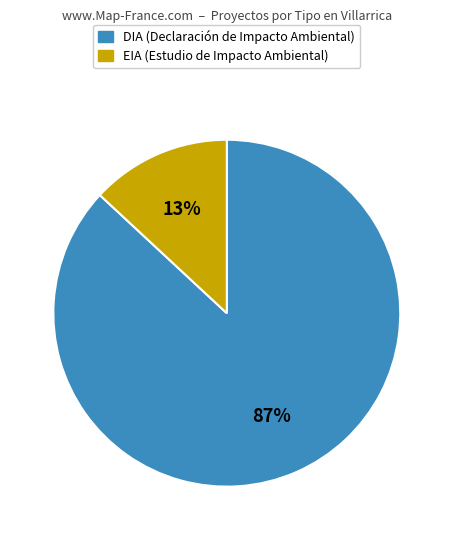

Is there any slice that represents more than half of the pie?

Yes